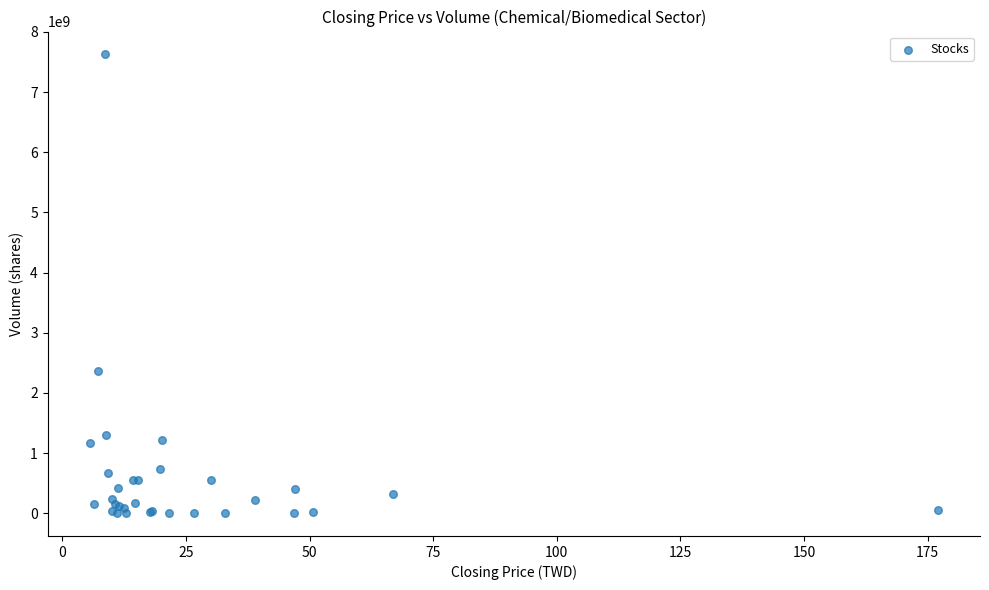

What Y value in the scatter plot is closest to 3815119745?

2371686485